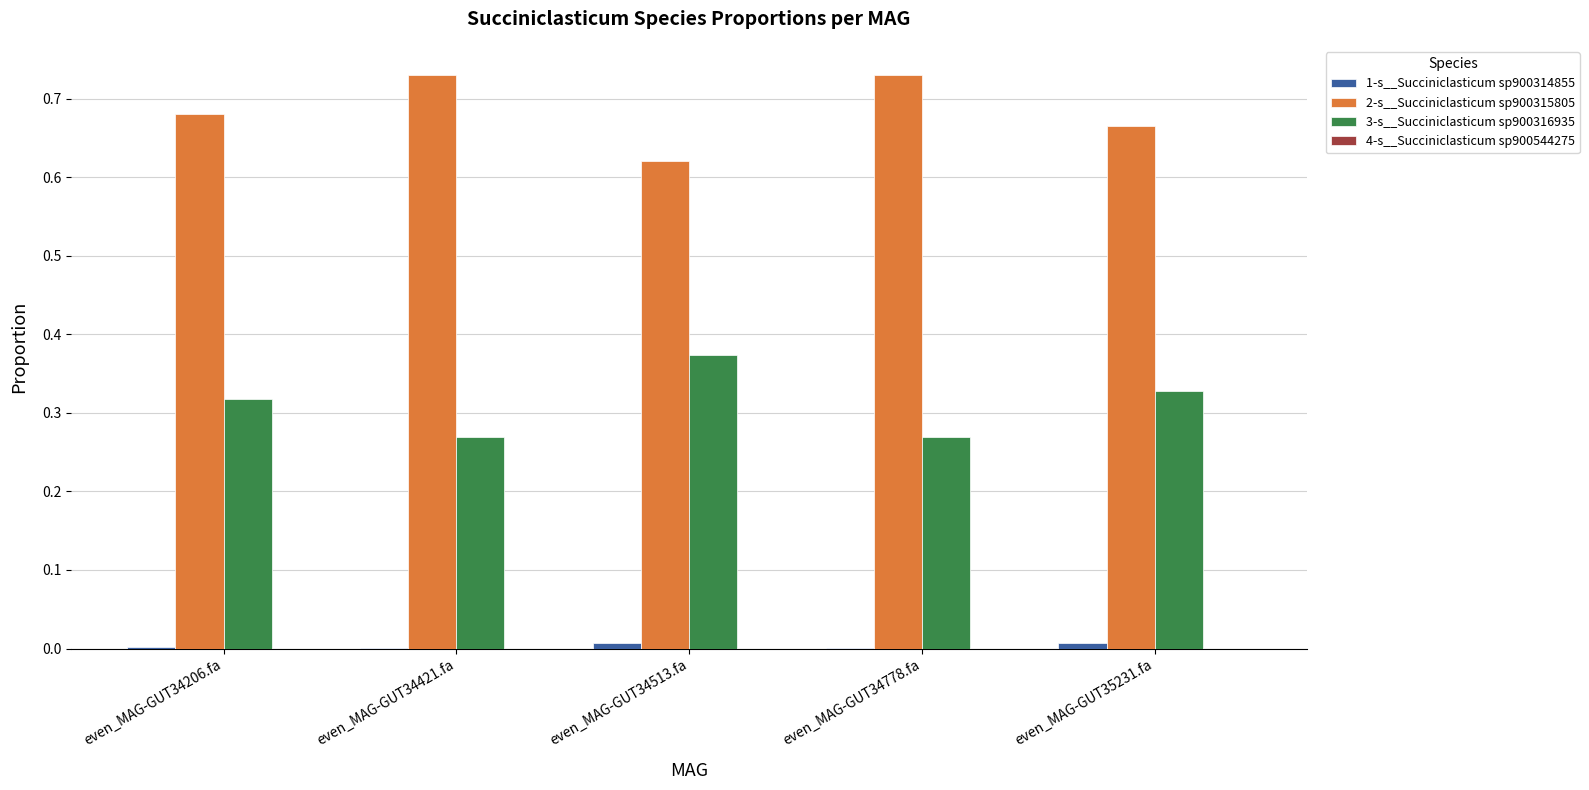

The 3-s__Succiniclasticum sp900316935 series shows 0.4 at even_MAG-GUT34421.fa. True or false?

False